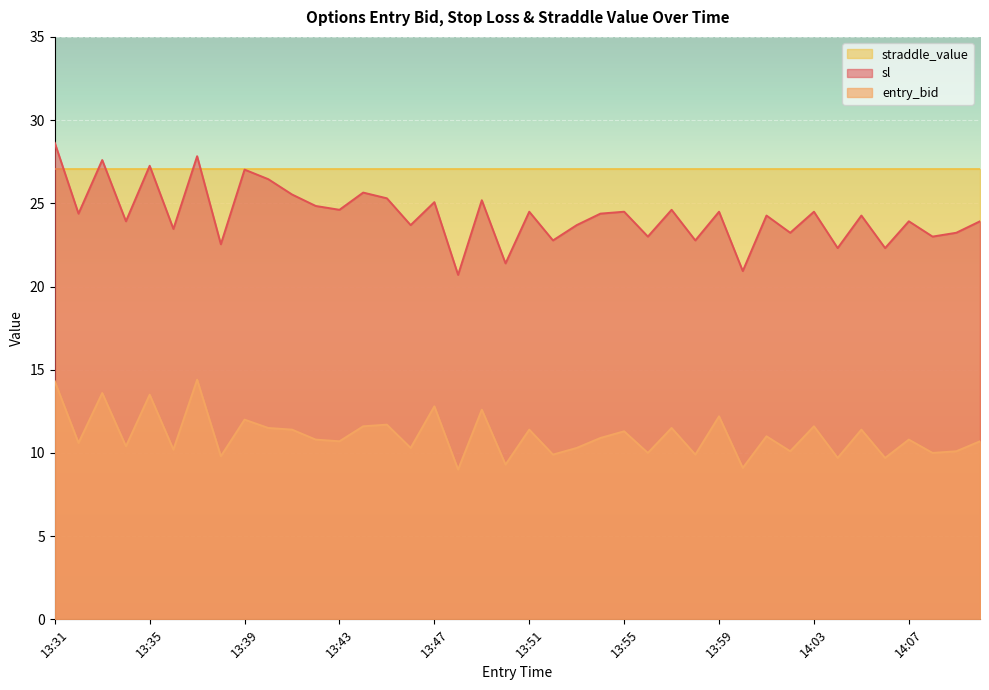

True or false: entry_bid and sl cross at least once.

False